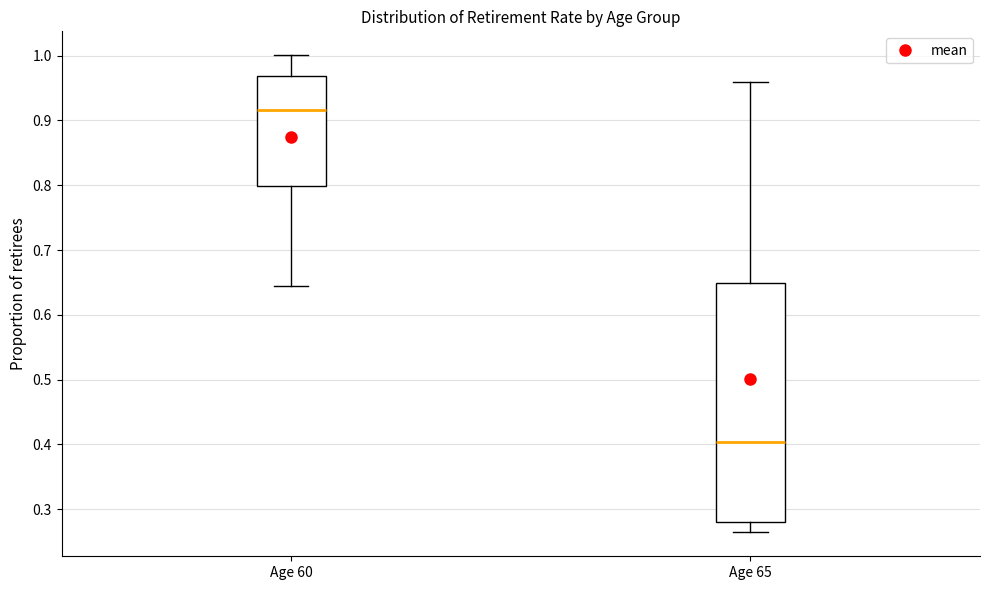

Which box is the tallest, from its lower edge to its upper edge?

Age 65